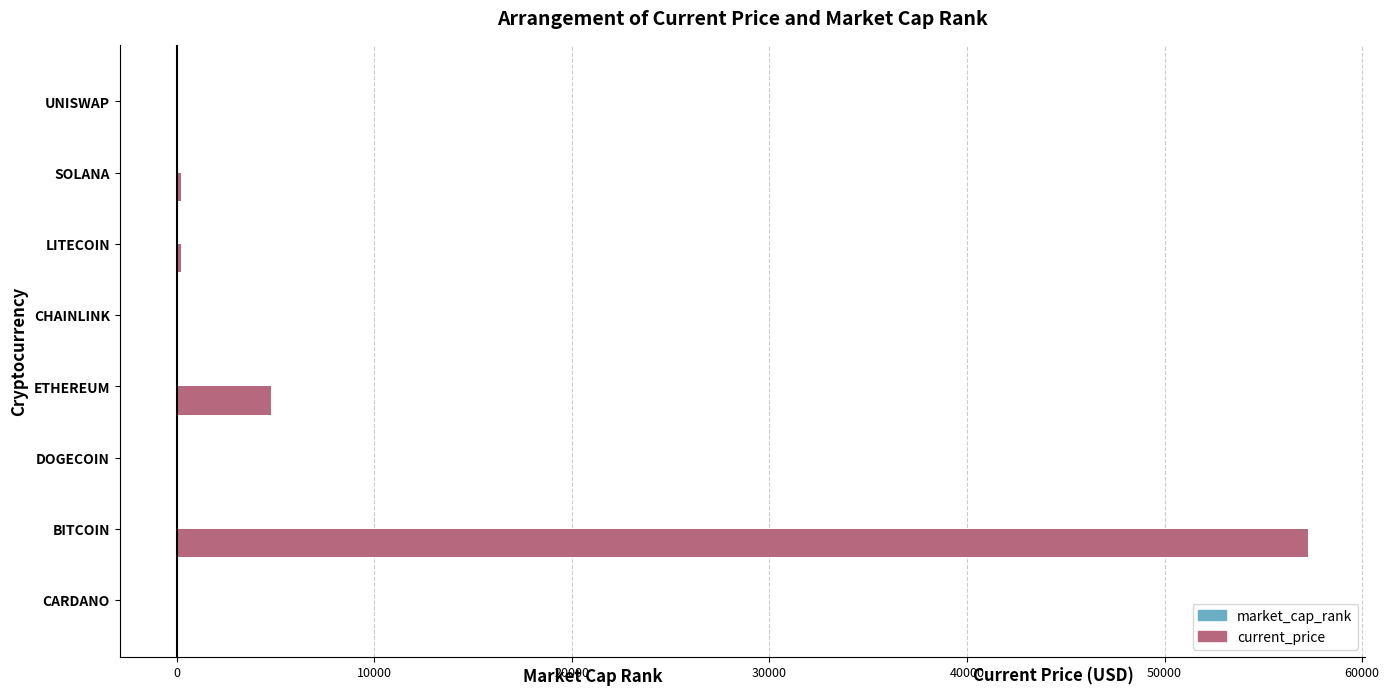

What is the greatest value displayed?

57265.0